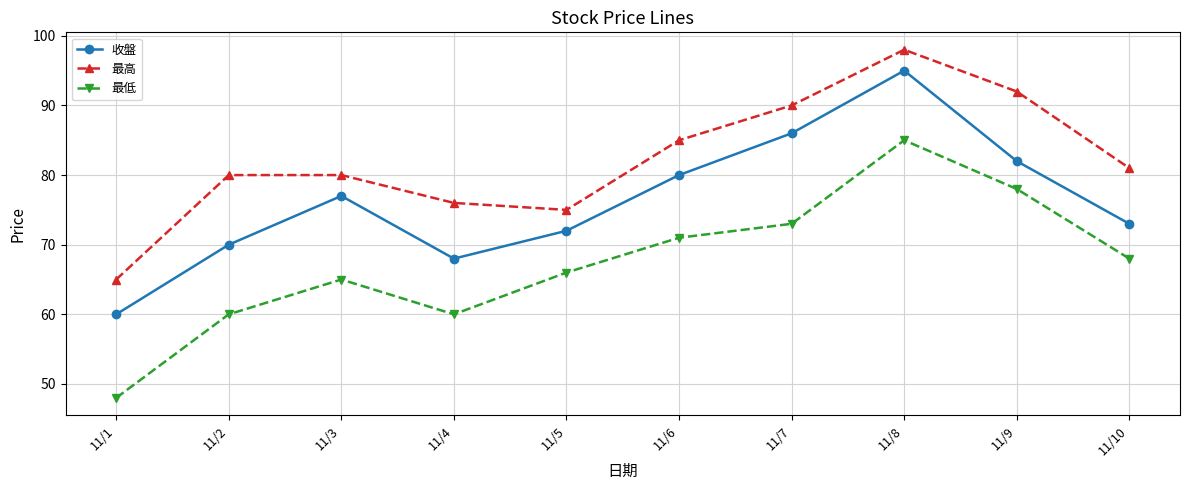

At which category does 收盤 reach its first local valley?

11/4